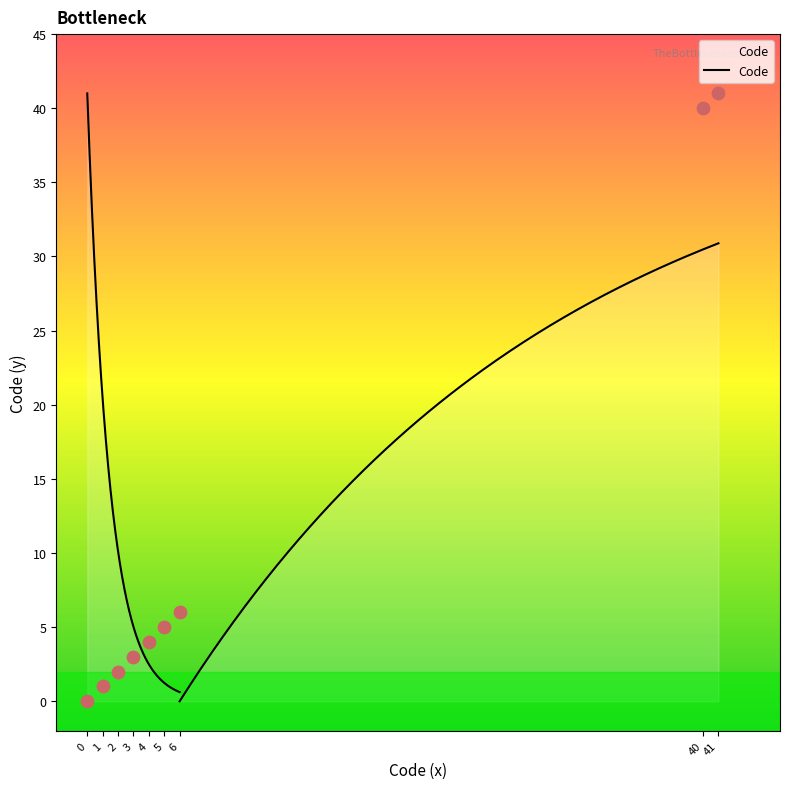

What is the ratio of the value at 6 to the value at 3?

2.0